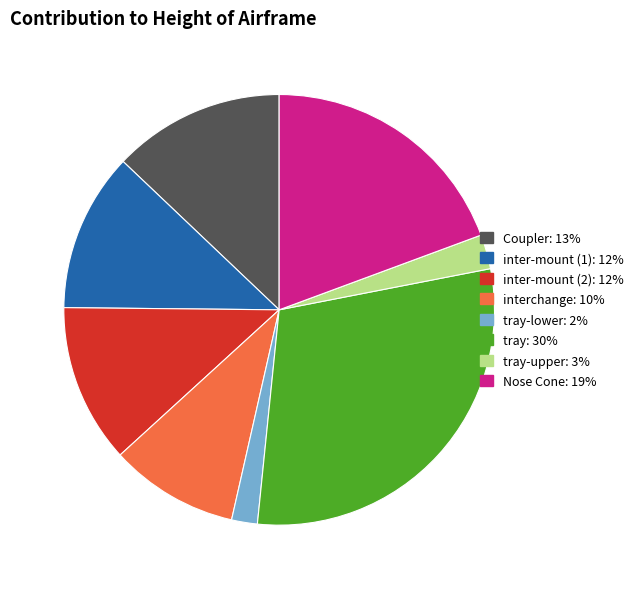

Count the number of slices in the pie.

8